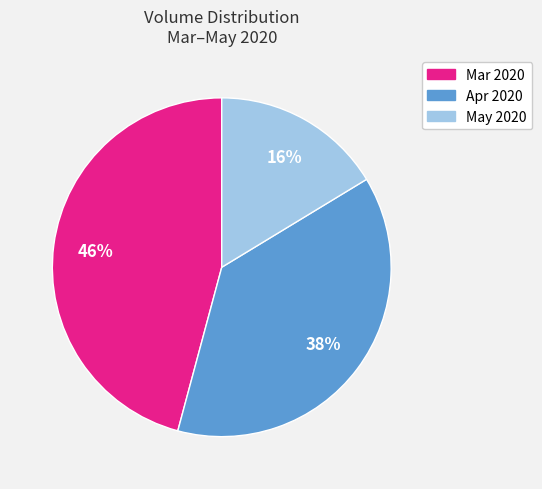

Is there a majority slice in this chart?

No